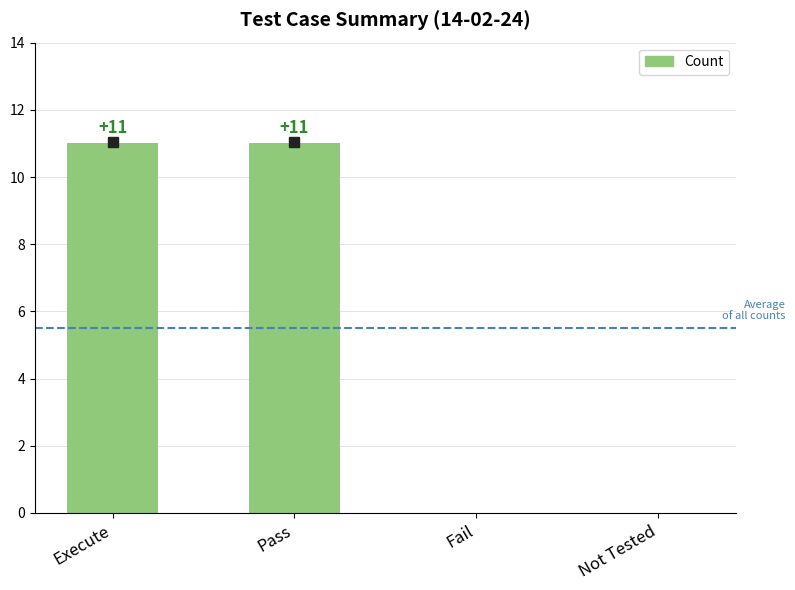

Are the bars grouped side by side (vs. stacked)?

No